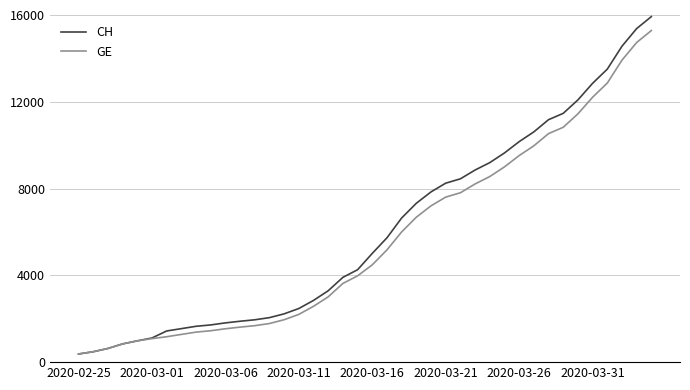

Which series has the largest range (max minus min)?

CH